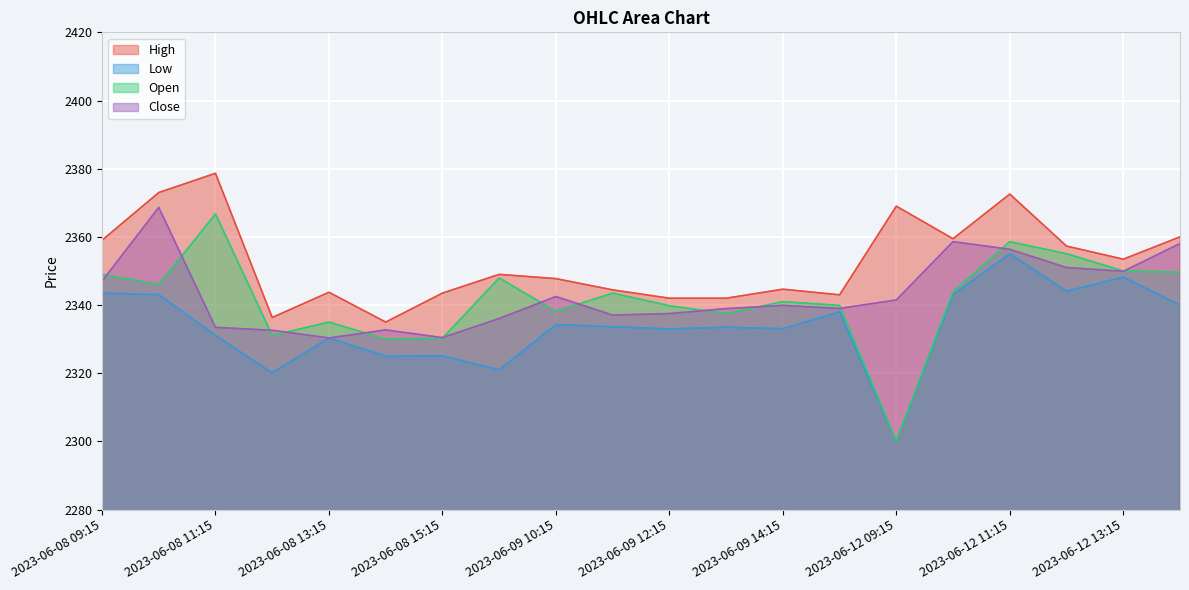

What is the total value across all series at 2023-06-09 10:15?

9362.6